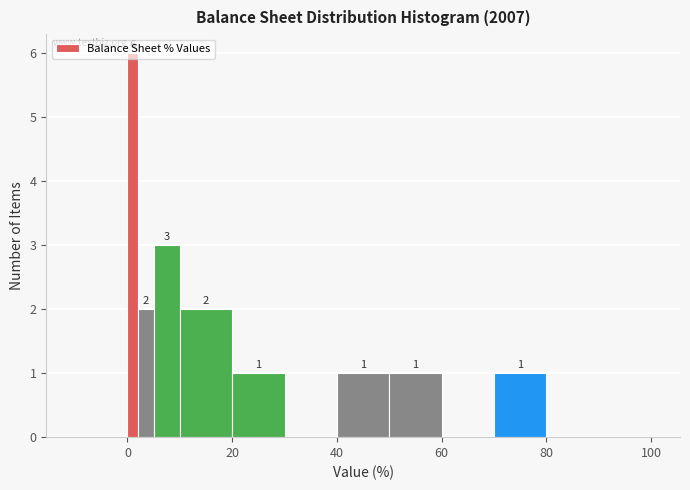

Read against the x-axis, roughly where is the centre of the tallest bar?

2